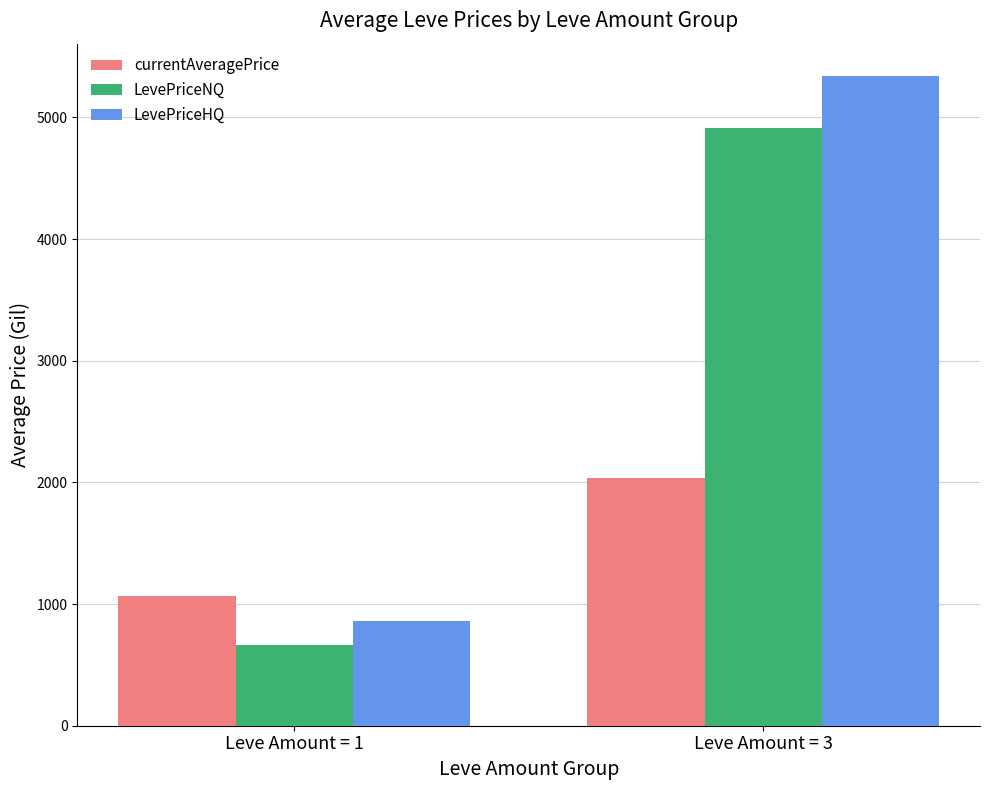

How many bars are there in total?

6